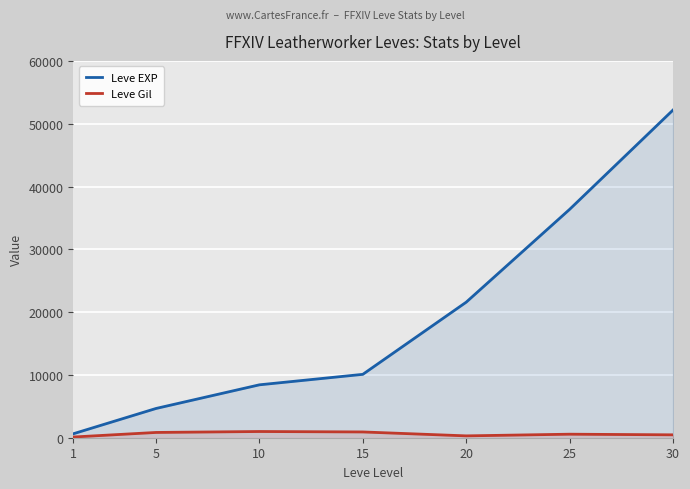

Which series has the largest total across all categories?

Leve EXP